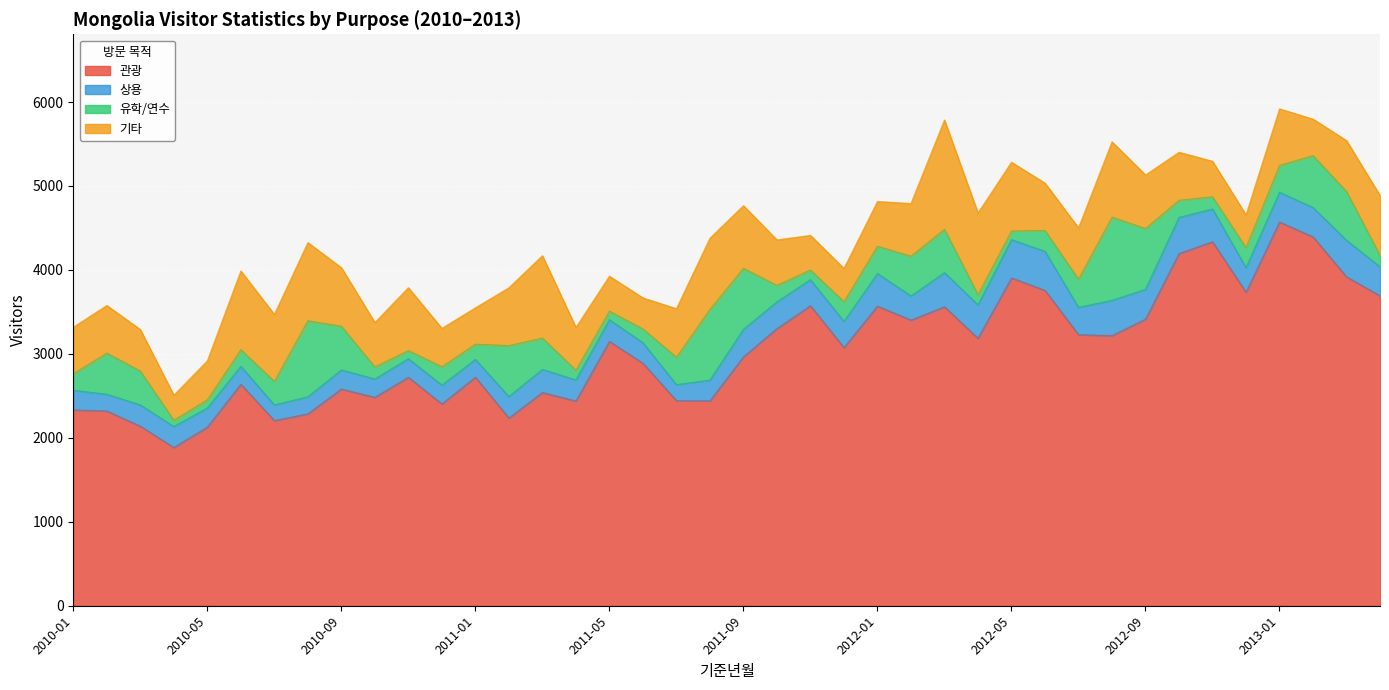

What is the smallest value displayed?

75